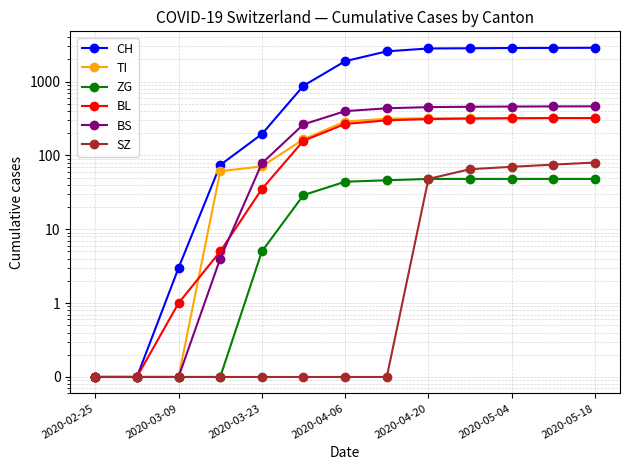

Does the chart display data point markers on the line(s)?

Yes